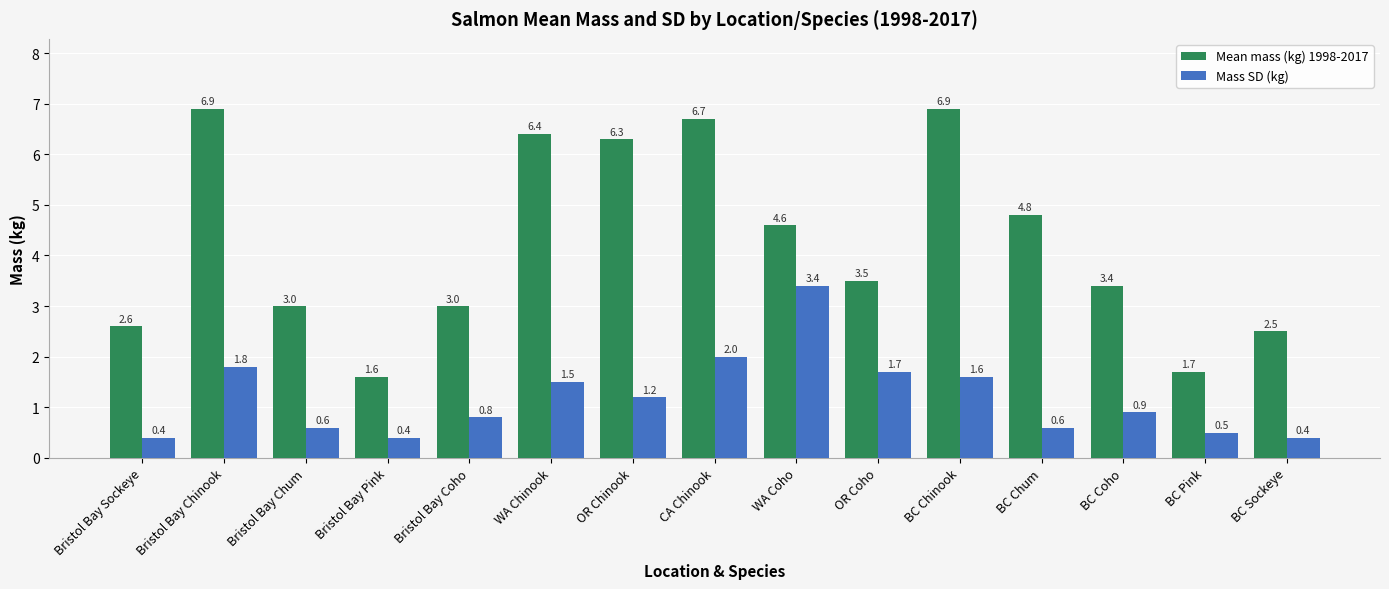

At which label does Mean mass (kg) 1998-2017 reach its minimum?

Bristol Bay Pink